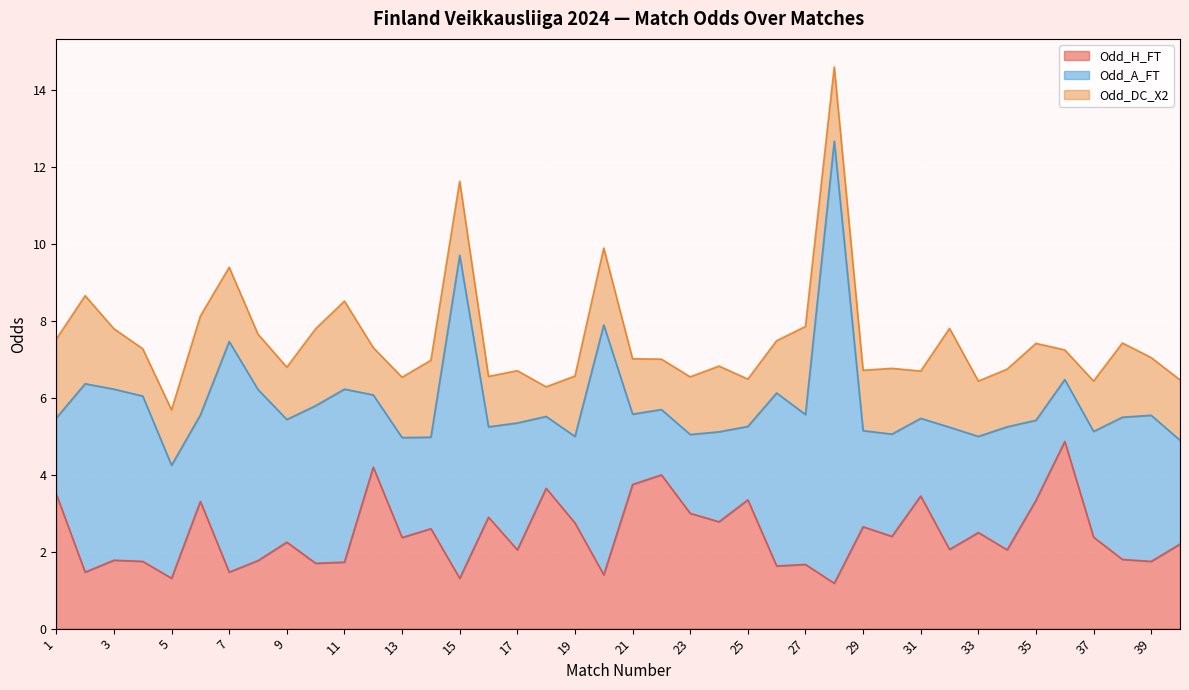

Between which two adjacent categories do Odd_H_FT and Odd_A_FT first intersect?

1 and 2